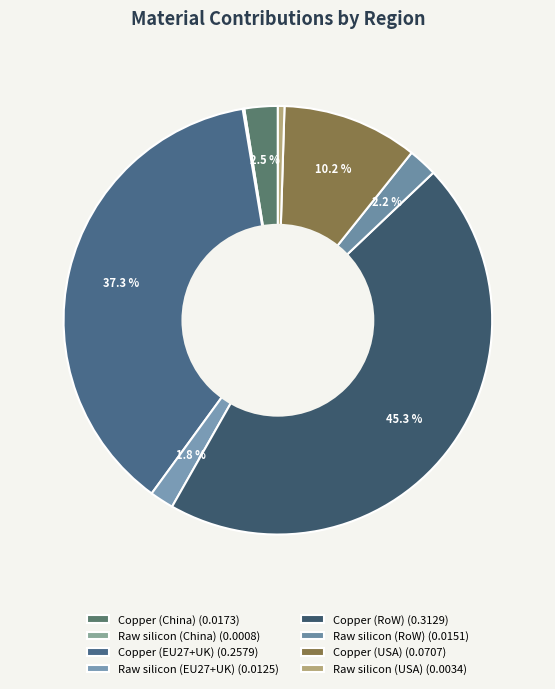

Does any single category account for the majority?

No